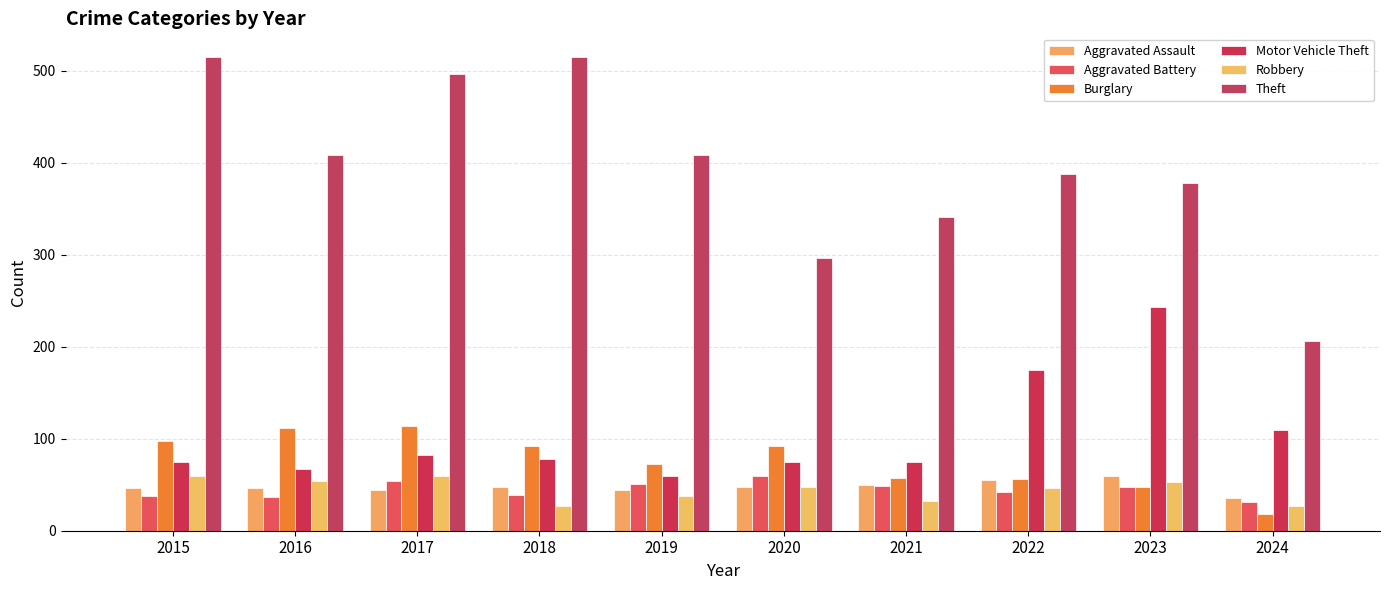

Reading left to right, list all the values displayed in this chart.

Aggravated Assault: 2015=46	2016=46	2017=44	2018=48	2019=44	2020=48	2021=50	2022=55	2023=59	2024=36
Aggravated Battery: 2015=38	2016=37	2017=54	2018=39	2019=51	2020=59	2021=49	2022=42	2023=47	2024=31
Burglary: 2015=98	2016=112	2017=114	2018=92	2019=72	2020=92	2021=57	2022=56	2023=47	2024=18
Motor Vehicle Theft: 2015=75	2016=67	2017=82	2018=78	2019=60	2020=75	2021=75	2022=175	2023=243	2024=109
Robbery: 2015=59	2016=54	2017=60	2018=27	2019=38	2020=48	2021=32	2022=46	2023=53	2024=27
Theft: 2015=515	2016=409	2017=497	2018=515	2019=409	2020=296	2021=341	2022=388	2023=378	2024=206